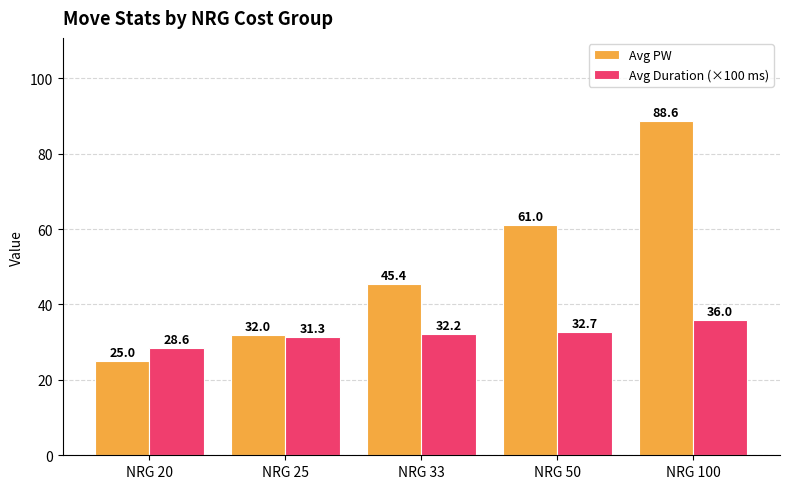

Rank the categories by Avg Duration (×100 ms) value from highest to lowest.

NRG 100, NRG 50, NRG 33, NRG 25, NRG 20